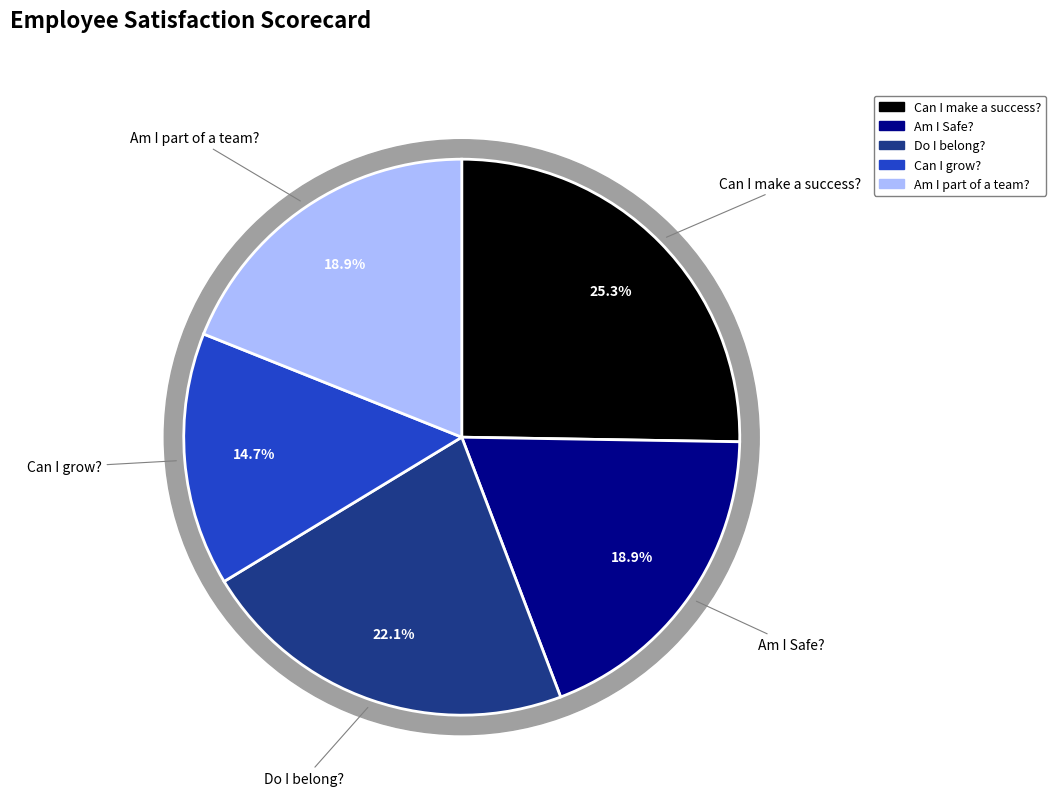

How much of the chart is everything except Am I part of a team??

81.1%